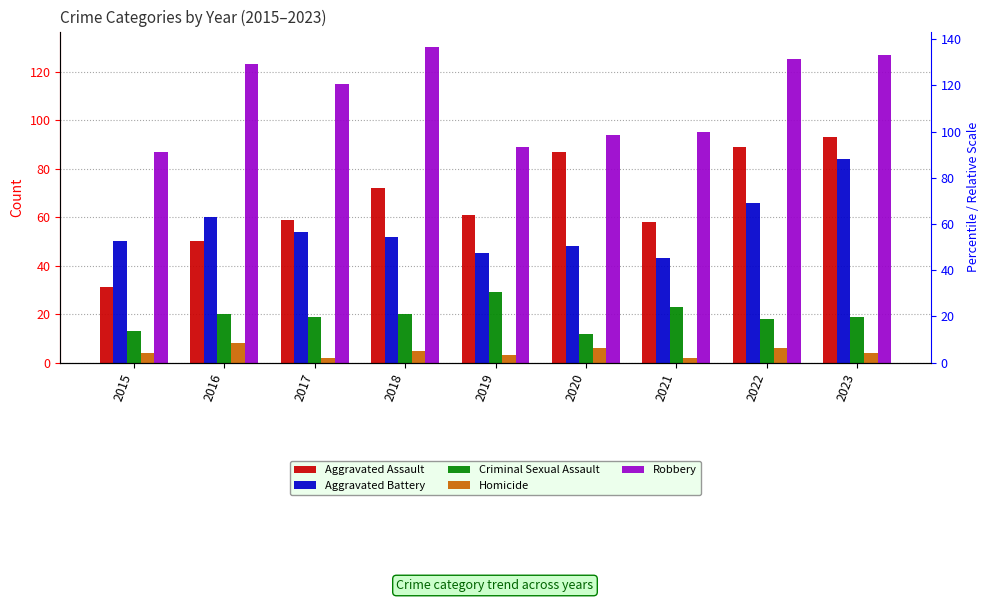

Which series has the largest total across all categories?

Robbery